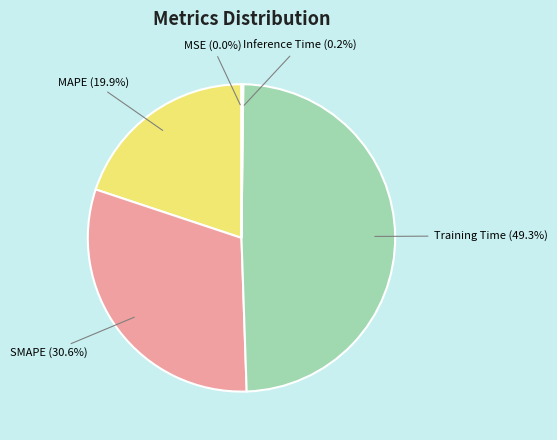

Is there a majority slice in this chart?

No